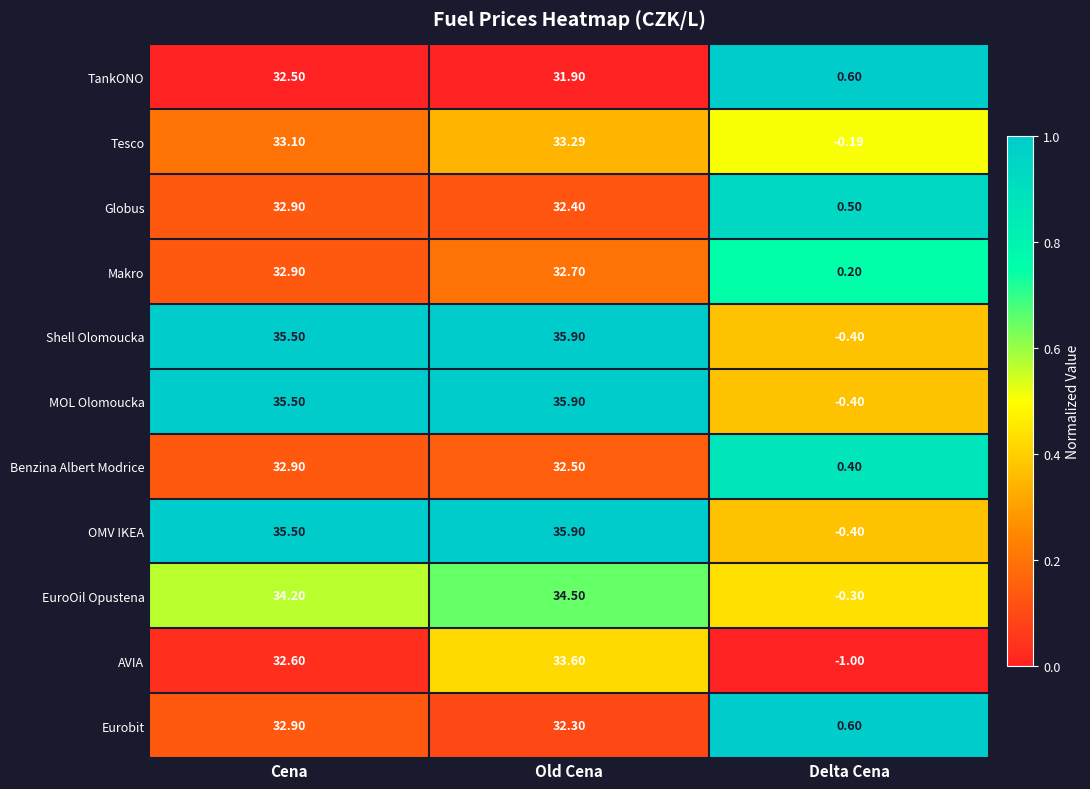

At which category is the sum across all series the highest?

Old Cena